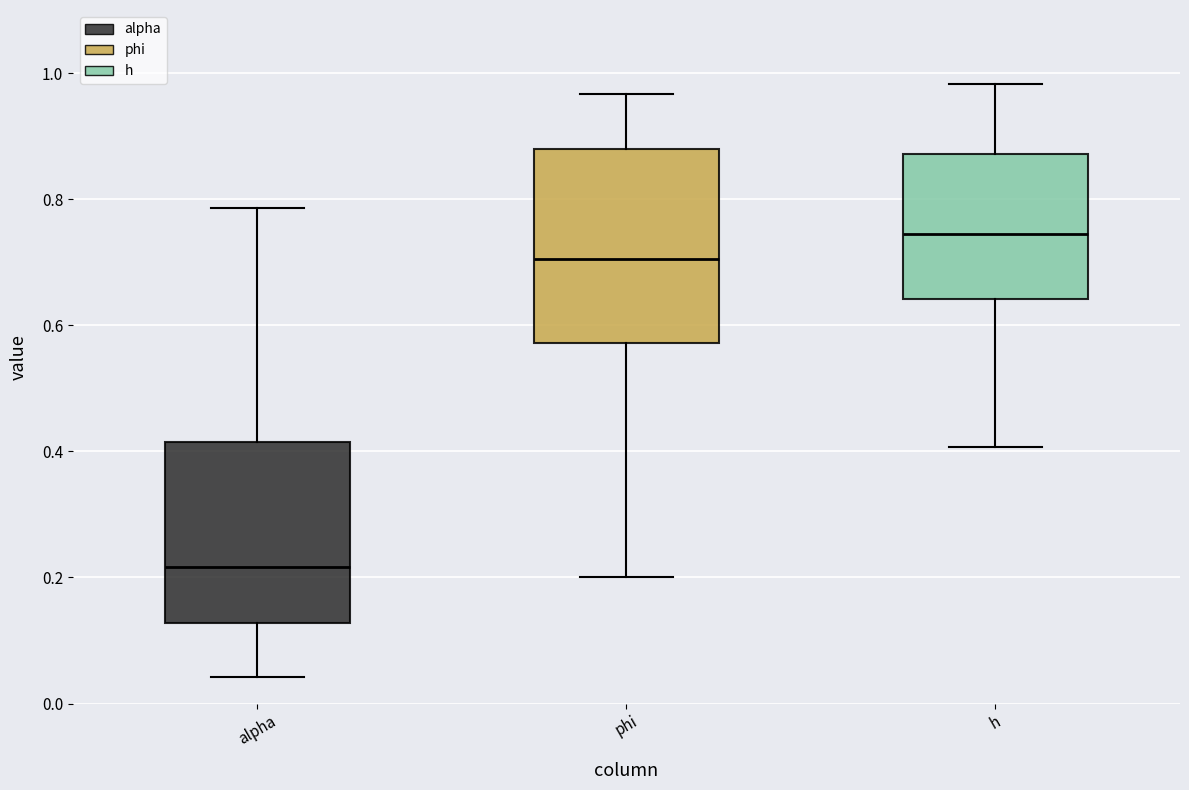

Where does the lower whisker of the box for phi end on the y-axis? The values are not printed on the chart, so give them approximately, as read against the axis.

0.20